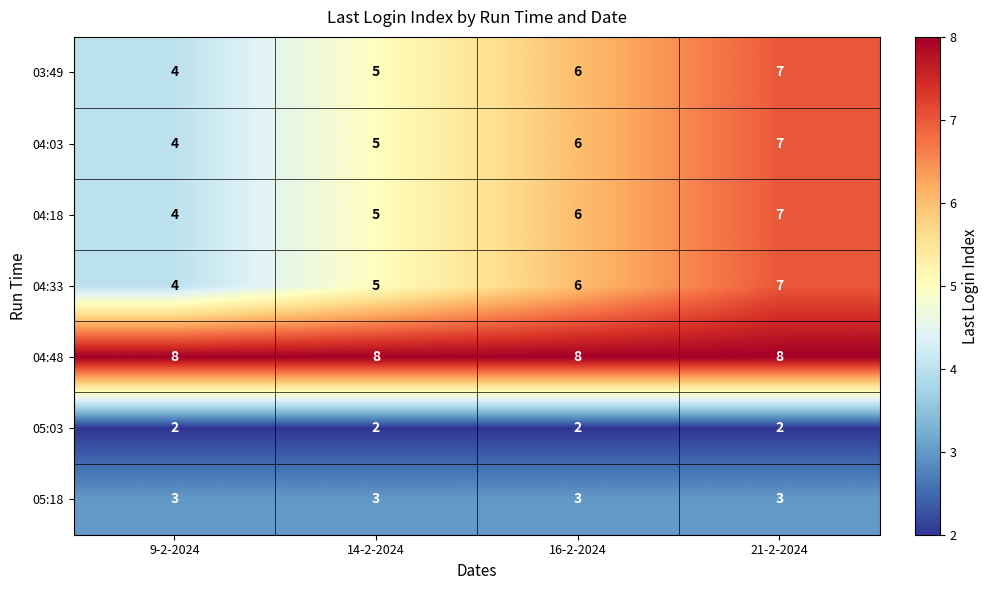

Count the number of categories in the chart.

4